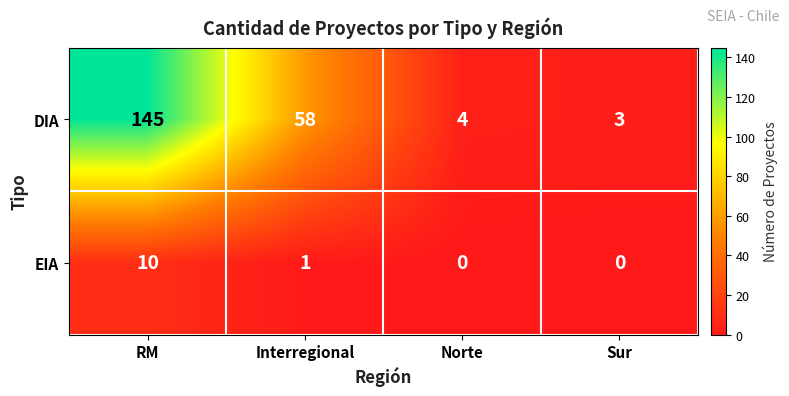

How many data points does each series have?

4